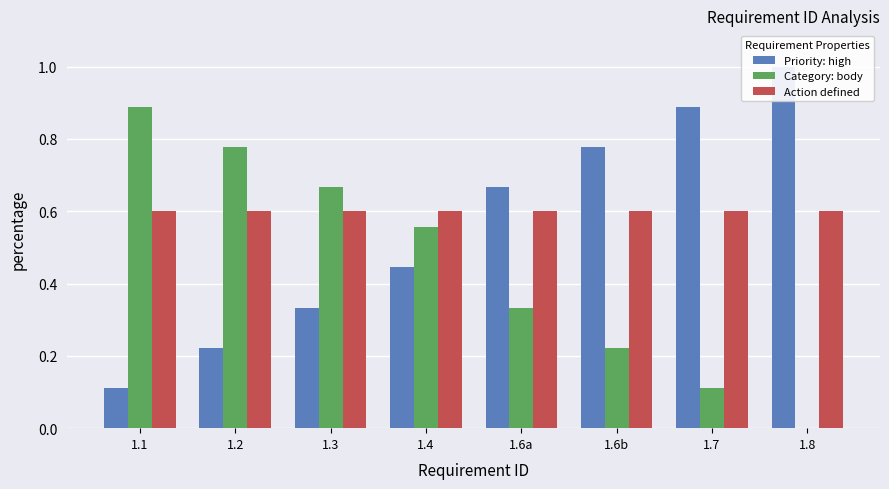

What is the total value across all series at 1.1?

1.6